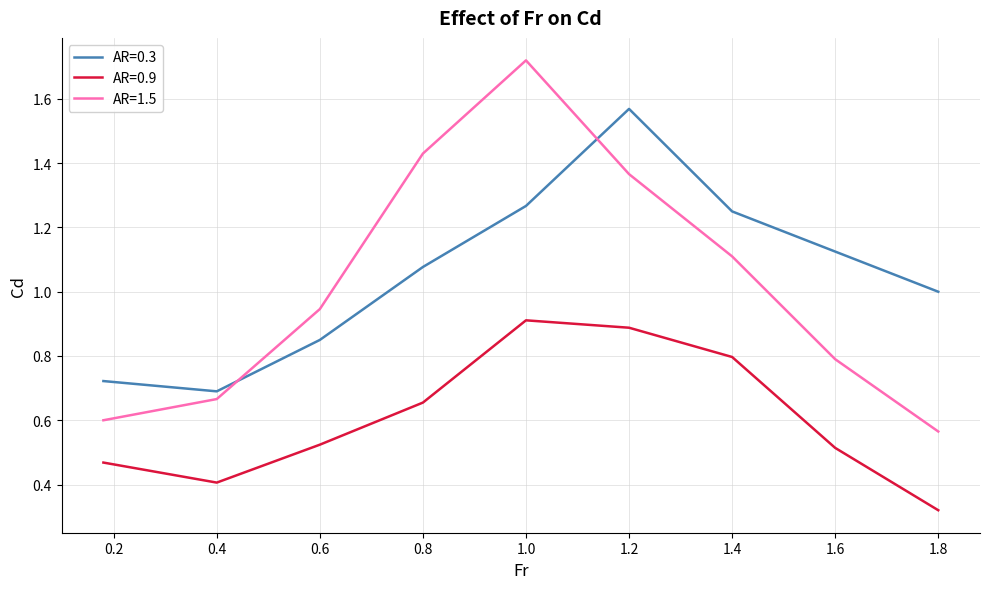

List the series in order of their peak value, lowest first.

AR=0.9, AR=0.3, AR=1.5